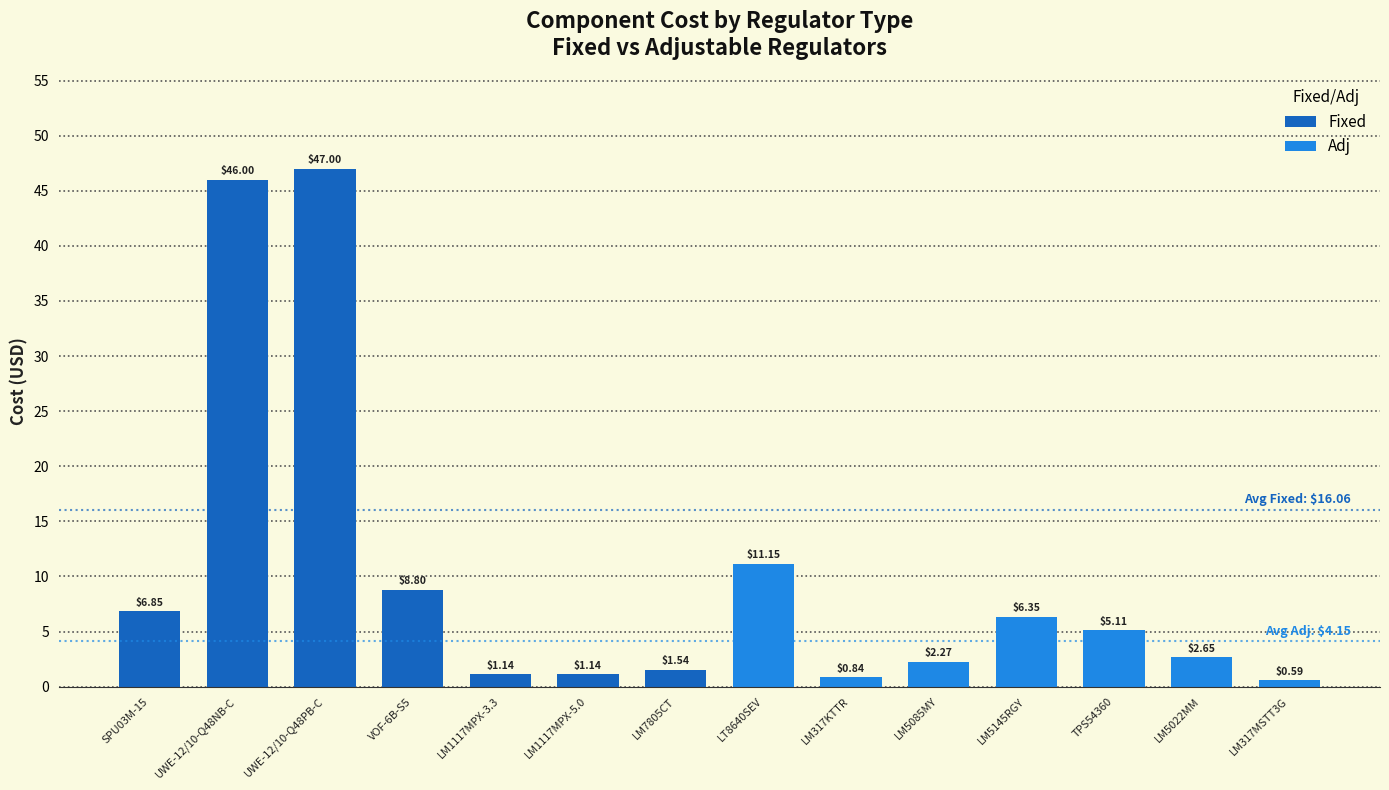

What is the change in value from LM5085MY to LM5022MM?

+0.4